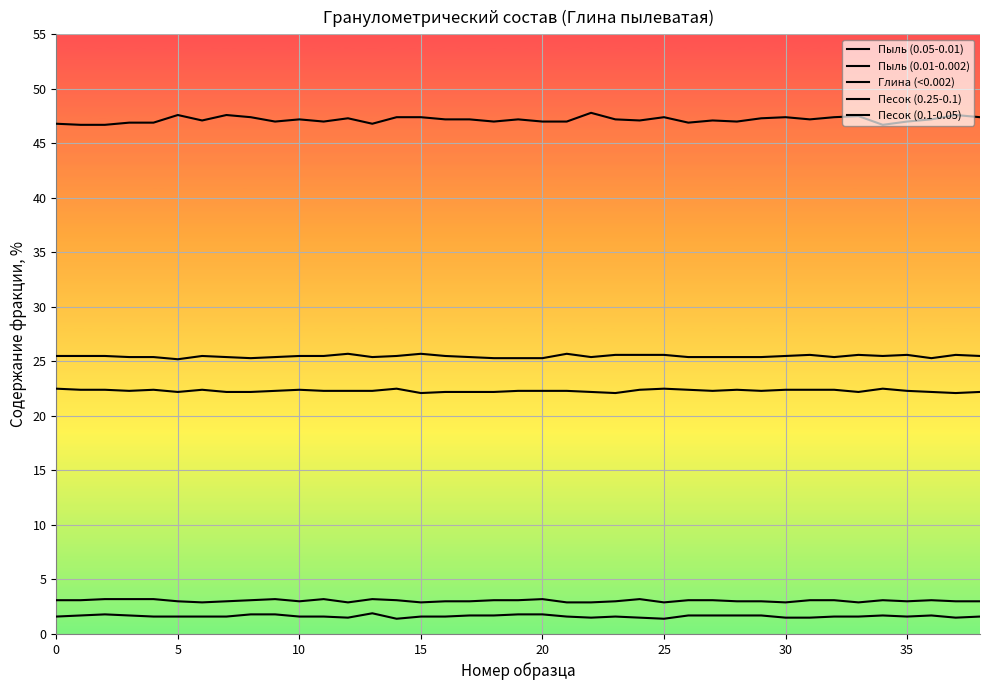

Is this an area chart (filled region under the line)?

No